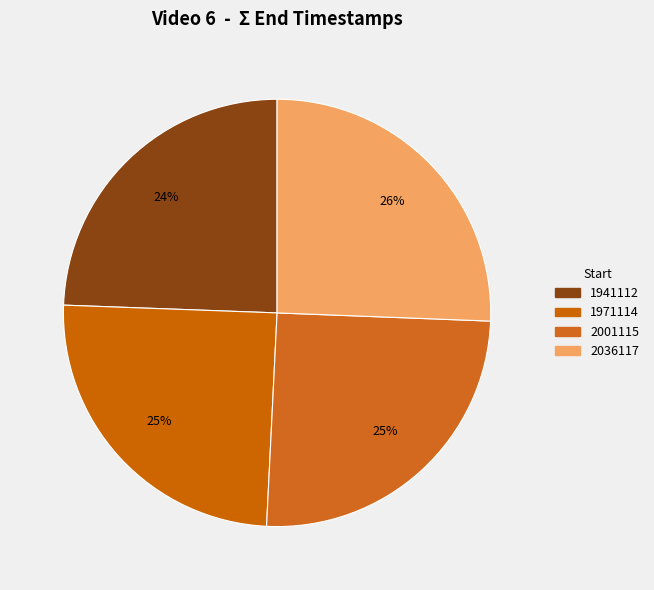

True or false: 1941112 accounts for 35% of the total.

False